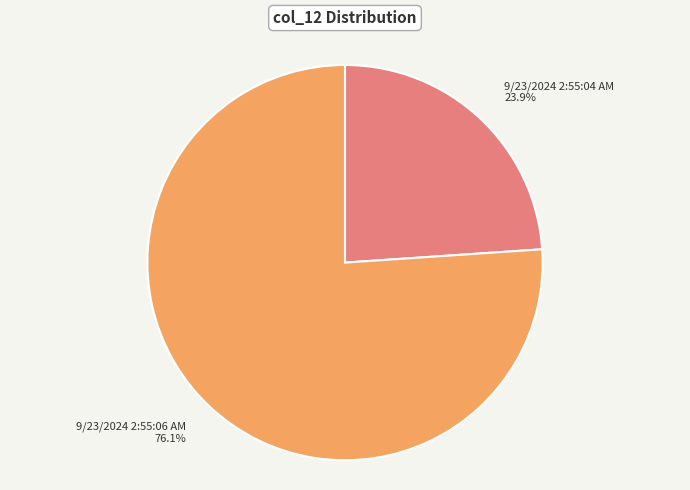

Count the number of slices in the pie.

2